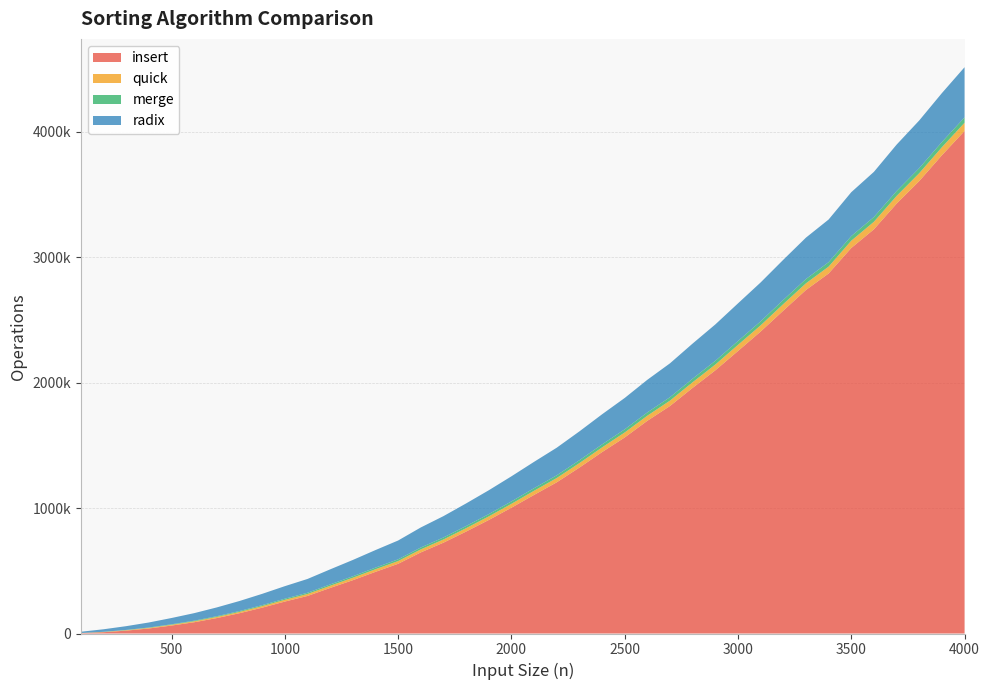

Reading right to left, extract all data points from this chart.

insert: 4000=4006389	3900=3812762	3800=3607042	3700=3426931	3600=3222482	3500=3073419	3400=2870162	3300=2738523	3200=2574116	3100=2407209	3000=2252116	2900=2098051	2800=1958482	2700=1813799	2600=1695792	2500=1562789	2400=1446001	2300=1322495	2200=1205180	2100=1104876	2000=1002731	1900=904855	1800=812590	1700=724007	1600=646357	1500=555617	1400=491437	1300=424912	1200=363020	1100=299332	1000=254647	900=205956	800=161741	700=123090	600=89683	500=63338	400=40024	300=22972	200=10250	100=2569
quick: 4000=65459	3900=63922	3800=62745	3700=61131	3600=59981	3500=57952	3400=54605	3300=53083	3200=52142	3100=49448	3000=48811	2900=46172	2800=44792	2700=42880	2600=40652	2500=39782	2400=37431	2300=35864	2200=34306	2100=33093	2000=30903	1900=28648	1800=27076	1700=25476	1600=23981	1500=21787	1400=20770	1300=19435	1200=17479	1100=15708	1000=13996	900=12463	800=10691	700=9237	600=7835	500=6380	400=4878	300=3501	200=2210	100=921
merge: 4000=42823	3900=41633	3800=40425	3700=39242	3600=38046	3500=36843	3400=35647	3300=34451	3200=33267	3100=32103	3000=30918	2900=29784	2800=28573	2700=27424	2600=26270	2500=25104	2400=23952	2300=22824	2200=21689	2100=20533	2000=19387	1900=18307	1800=17209	1700=16138	1600=15040	1500=13959	1400=12902	1300=11834	1200=10782	1100=9735	1000=8702	900=7704	800=6719	700=5745	600=4788	500=3852	400=2958	300=2102	200=1282	100=541
radix: 4000=400000	3900=390000	3800=380000	3700=370000	3600=360000	3500=350000	3400=340000	3300=330000	3200=320000	3100=310000	3000=300000	2900=290000	2800=280000	2700=270000	2600=260000	2500=250000	2400=240000	2300=230000	2200=220000	2100=210000	2000=200000	1900=190000	1800=180000	1700=170000	1600=160000	1500=150000	1400=140000	1300=130000	1200=120000	1100=110000	1000=100000	900=90000	800=80000	700=70000	600=60000	500=50000	400=40000	300=30000	200=20000	100=10000